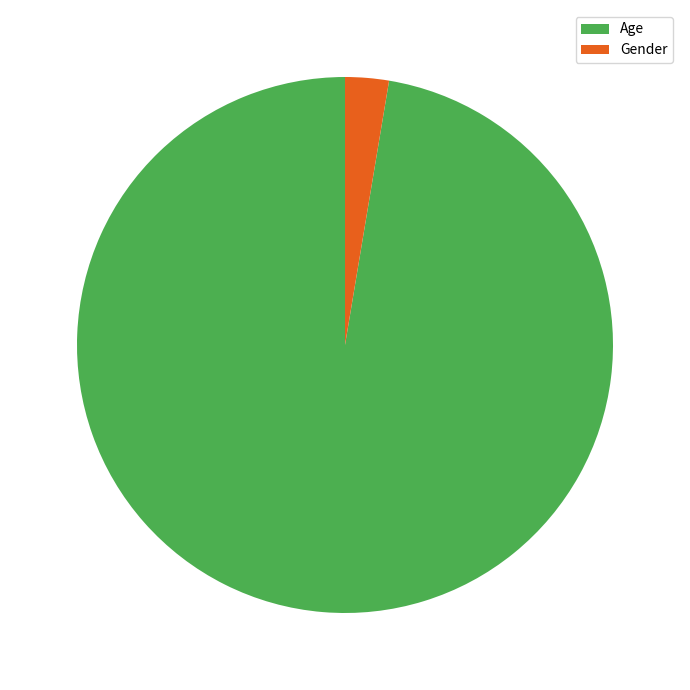

Which category has the smallest portion of the pie?

Gender